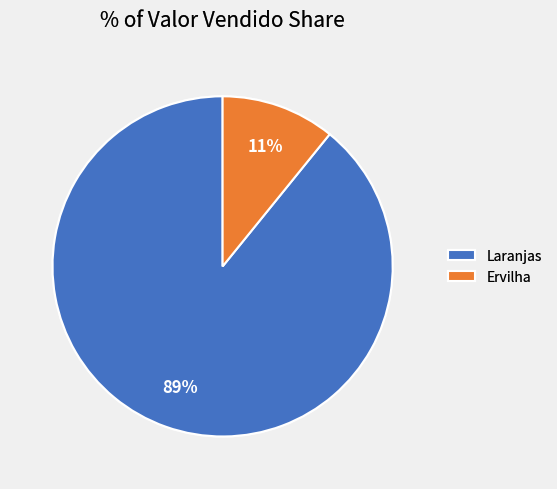

Count the number of slices in the pie.

2